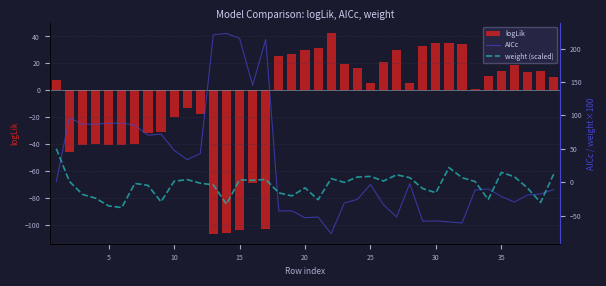

What is the difference between the maximum and second lowest values in the logLik series?

148.2